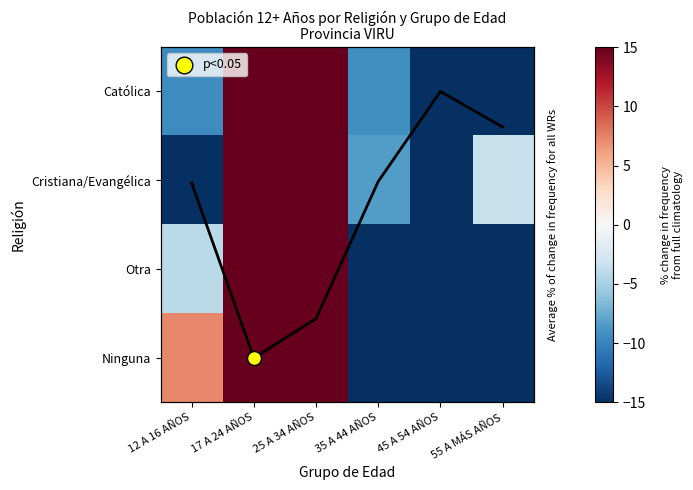

What is the difference between the highest and lowest values at 17 A 24 AÑOS?

77.8